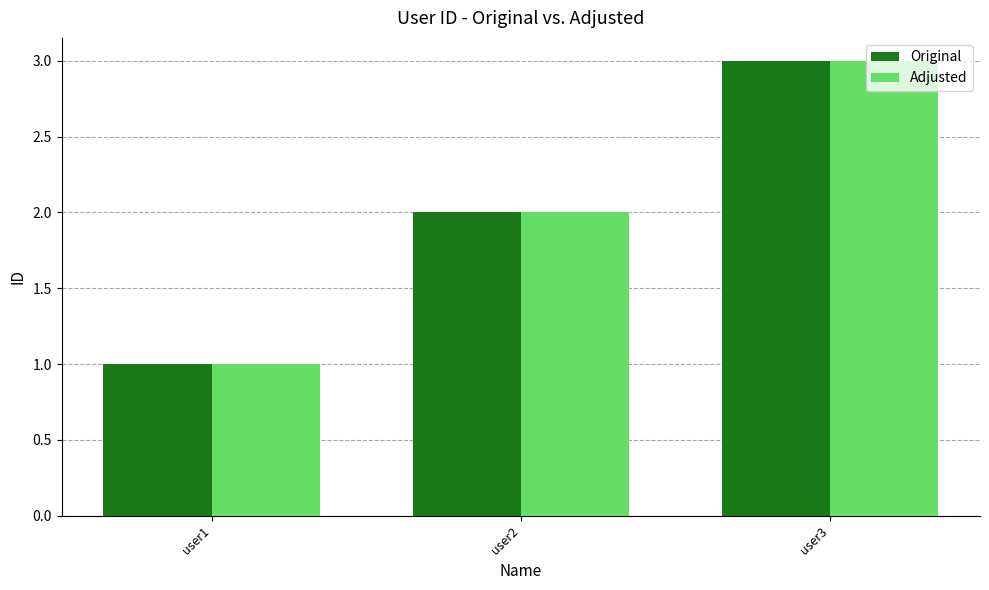

What are all the series names shown in the legend?

Original, Adjusted